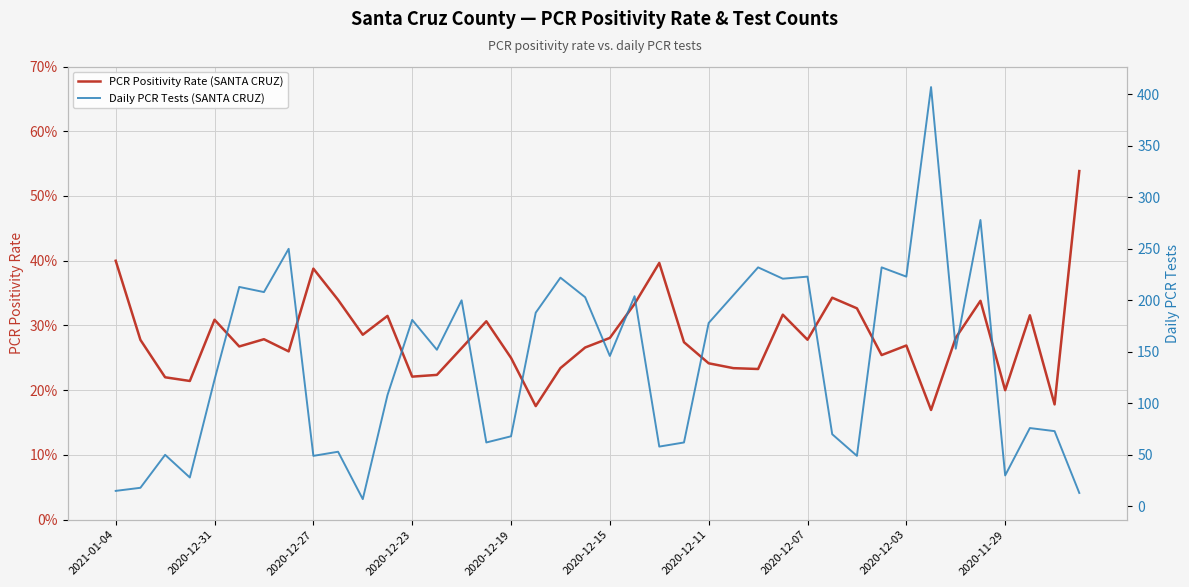

List the labels in order of Daily PCR Tests (SANTA CRUZ) value, smallest first.

10, 39, 2021-01-04, 2020-12-31, 2020-12-23, 36, 2020-12-03, 30, 2020-12-27, 2020-11-29, 22, 15, 23, 16, 29, 38, 37, 11, 2020-12-19, 20, 13, 34, 24, 12, 17, 14, 19, 21, 25, 2020-12-11, 2020-12-15, 27, 18, 28, 32, 26, 31, 2020-12-07, 35, 33